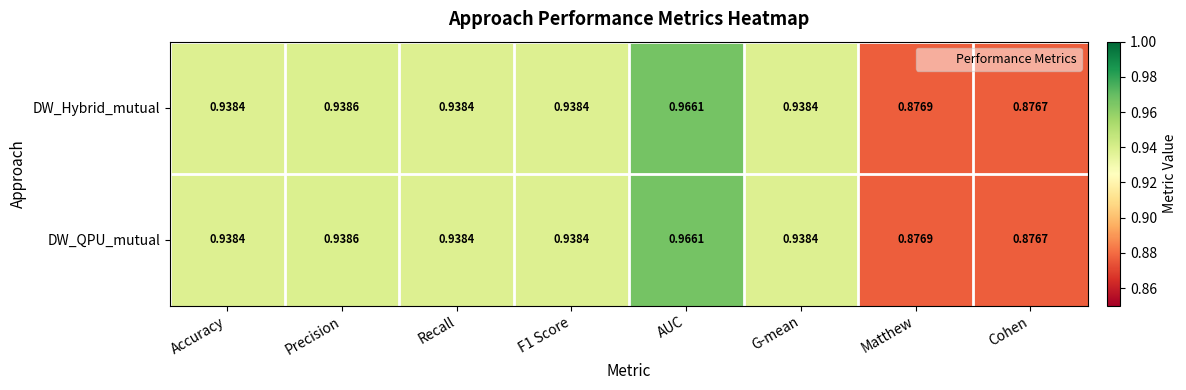

At which category is the sum across all series the highest?

AUC